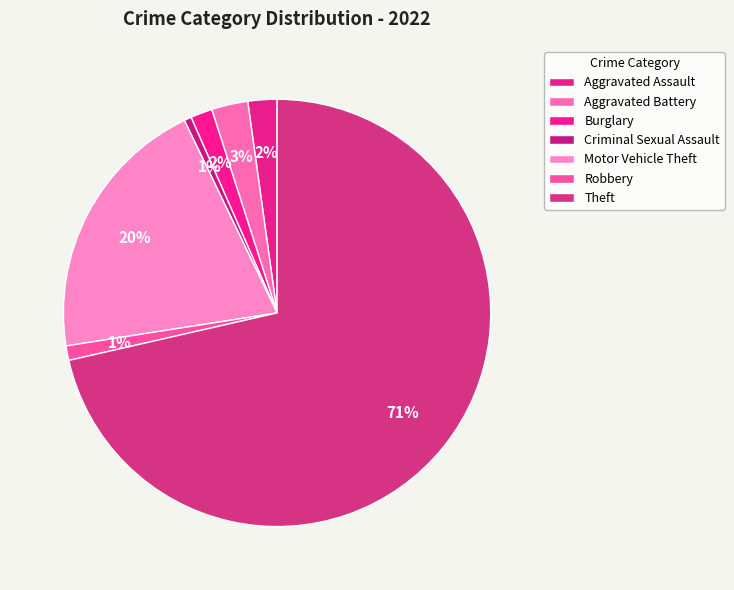

Rank the categories by value from highest to lowest.

Theft, Motor Vehicle Theft, Aggravated Battery, Aggravated Assault, Burglary, Robbery, Criminal Sexual Assault